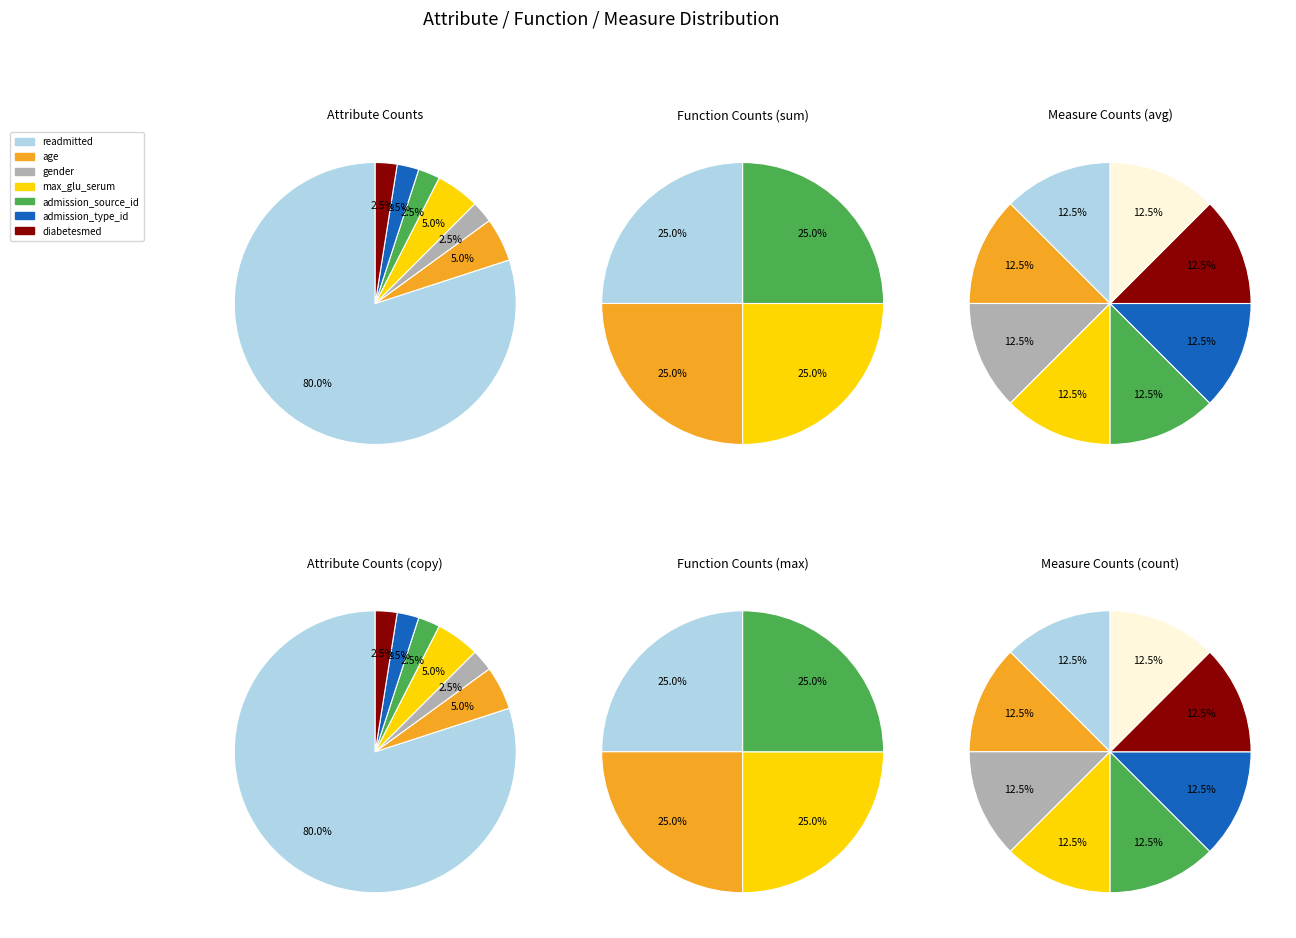

To the nearest percent, what is the combined percentage of admission_type_id and diabetesmed?

5%